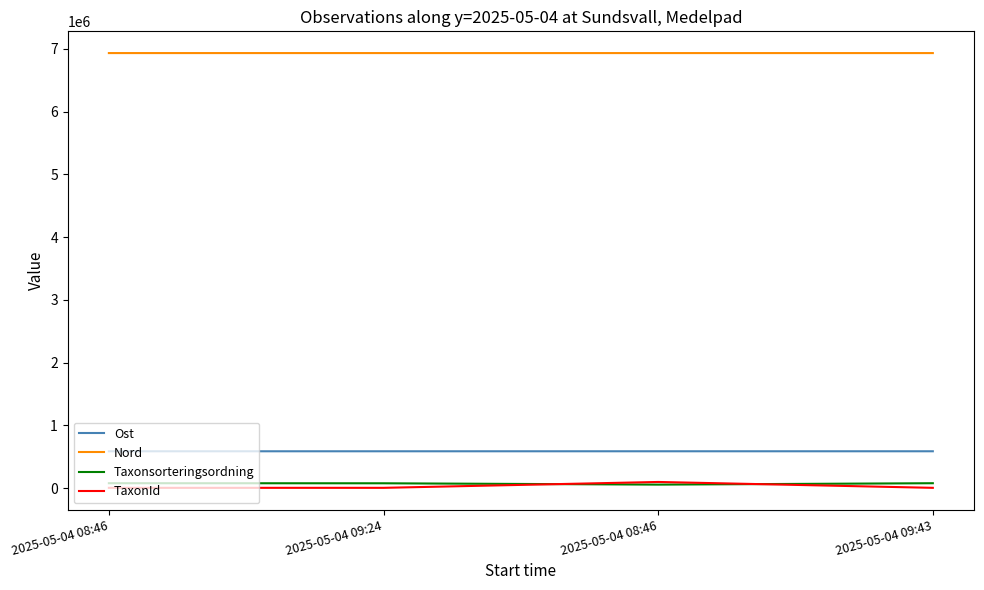

Which series changed the most between 2025-05-04 08:46 and 2025-05-04 09:24?

Taxonsorteringsordning